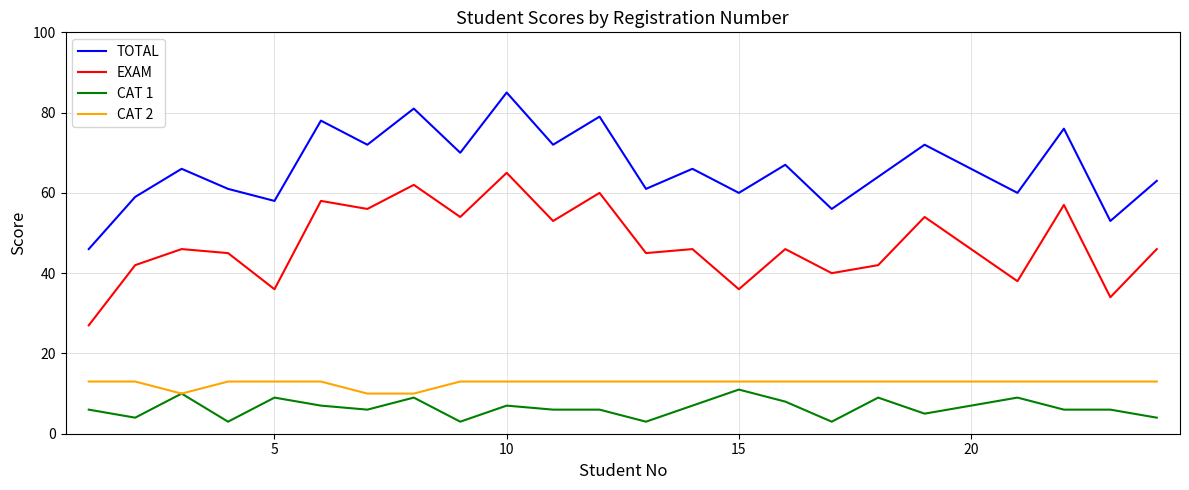

Which series has the widest spread of values?

TOTAL